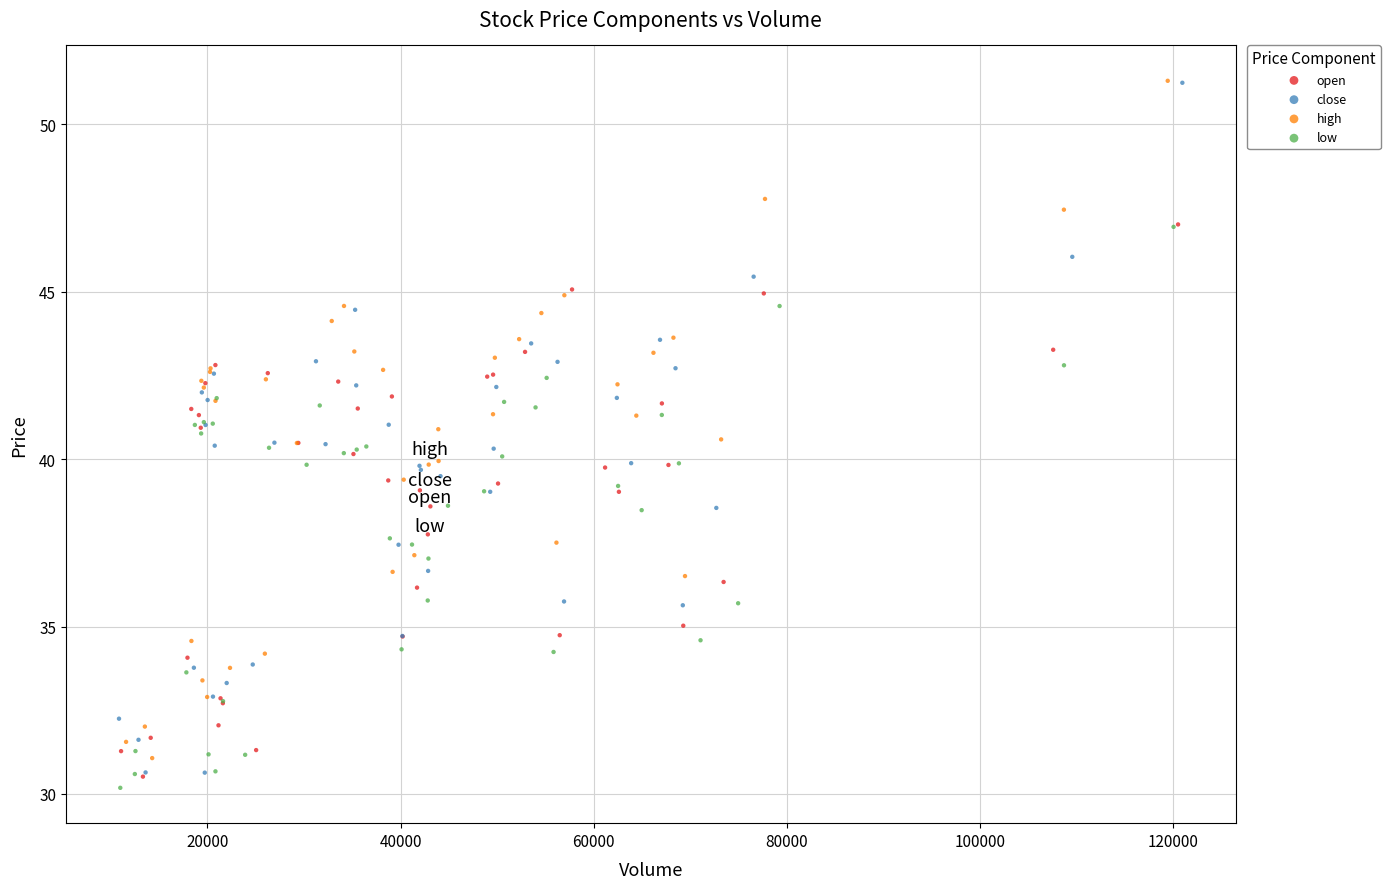

What are all the series names shown in the legend?

open, close, high, low